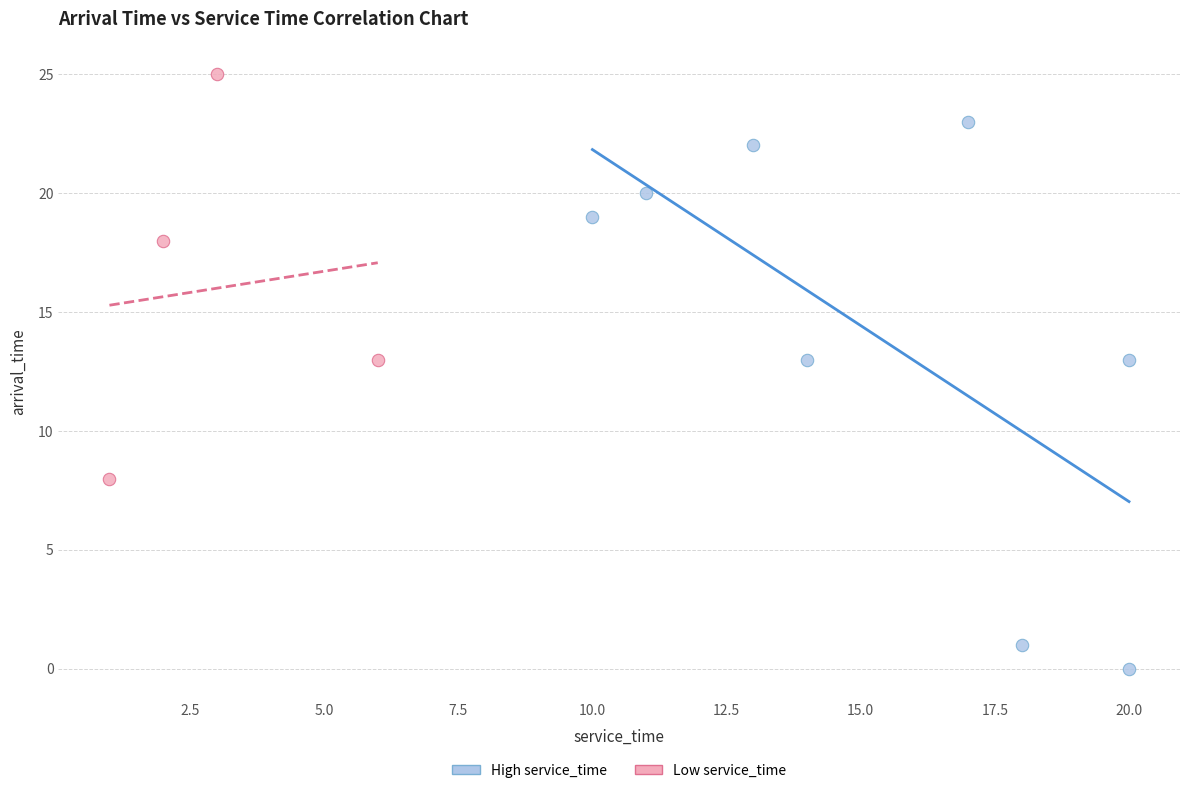

Which series contains the highest Y value?

Low service_time